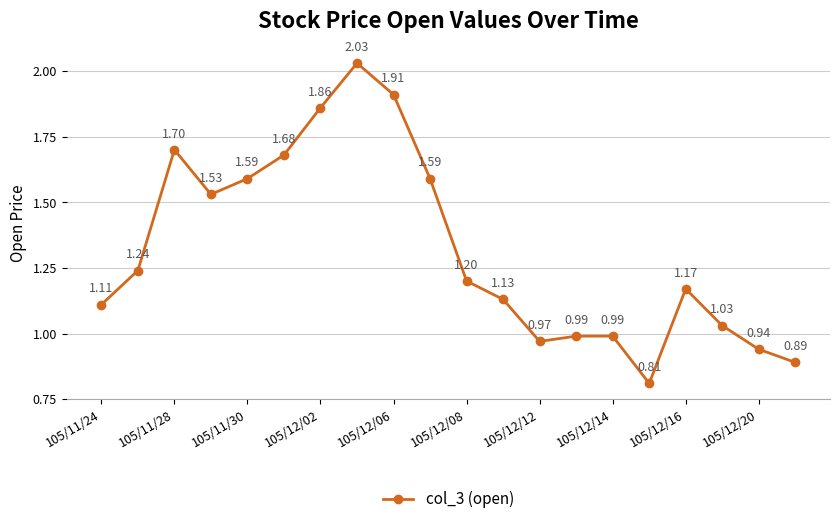

How many lines are shown in the chart?

1